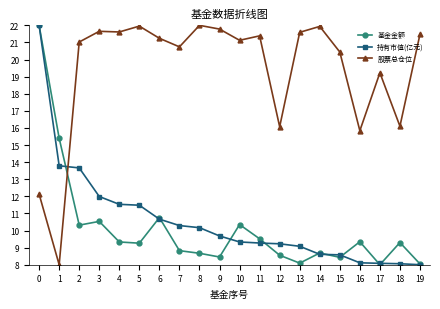

What is the minimum value shown in the chart?

8.0